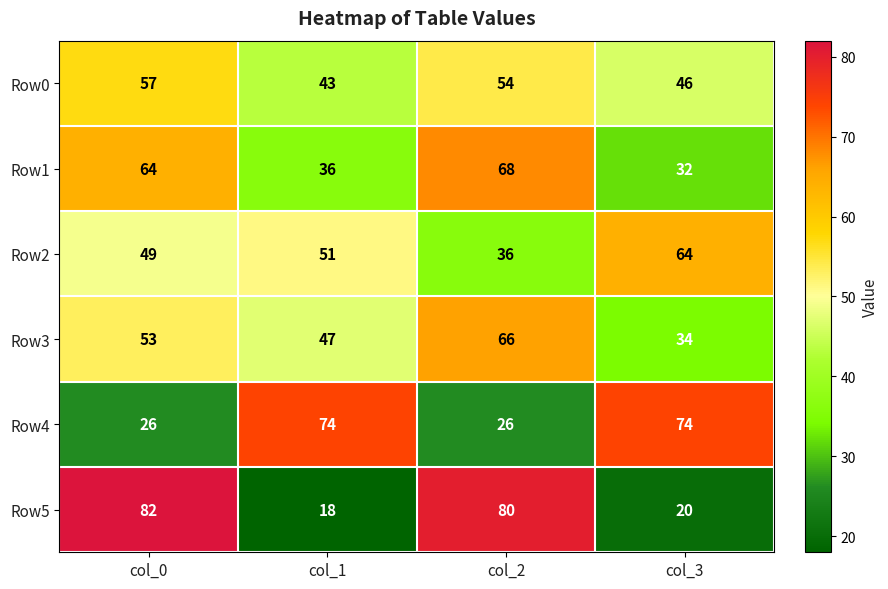

At which category is the sum across all series the highest?

col_0